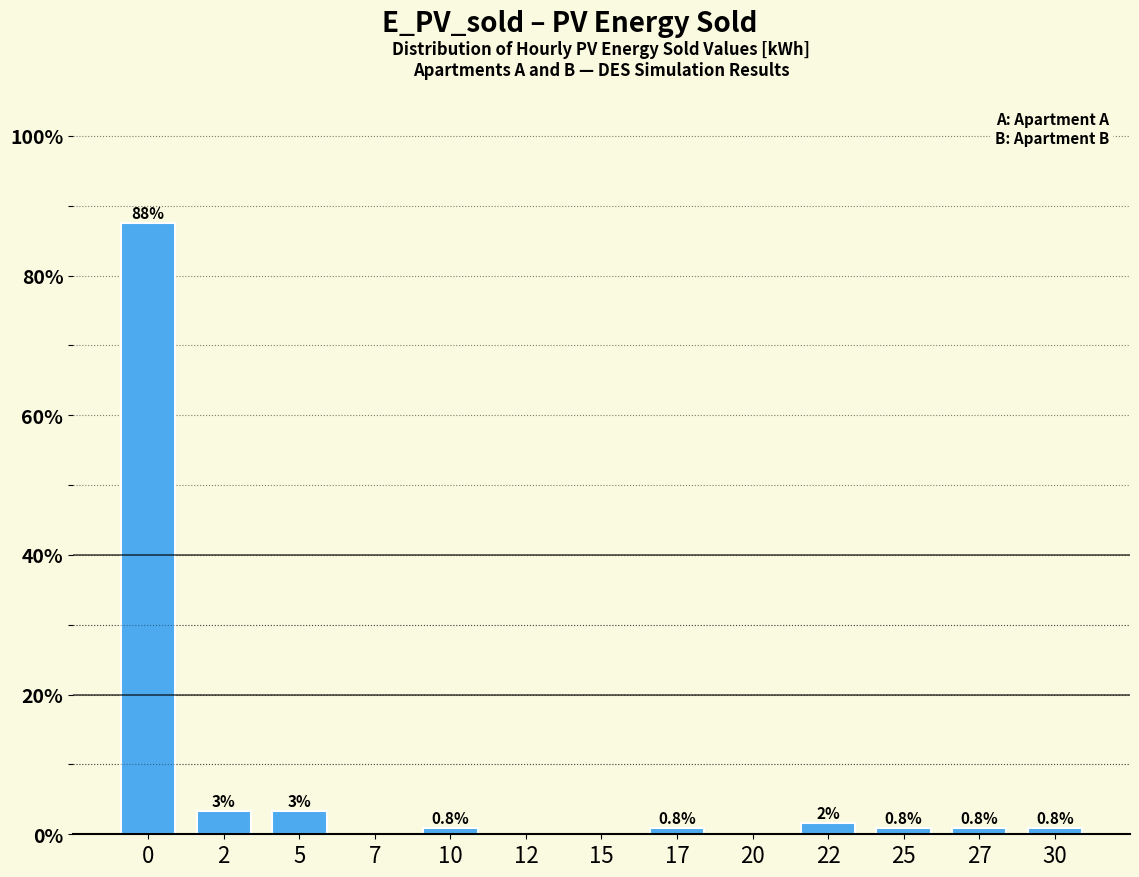

What is the approximate value at 25?

0.8